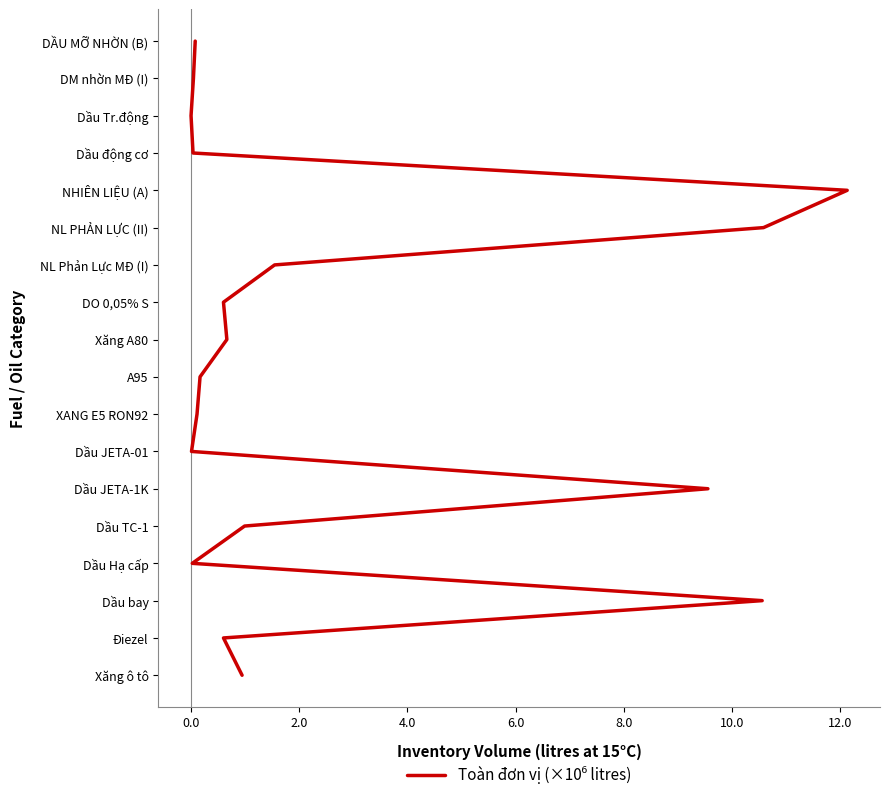

How many lines are shown in the chart?

1